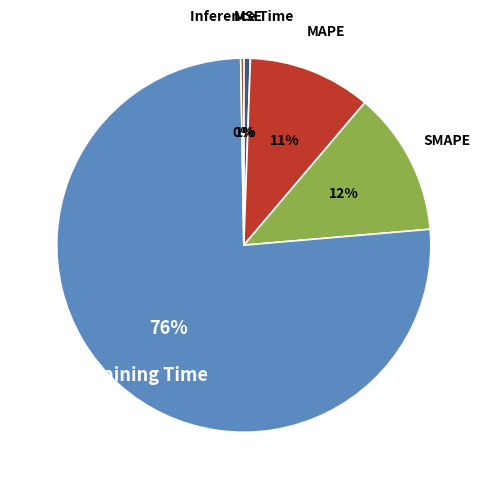

To the nearest percent, what portion does MSE represent?

1%